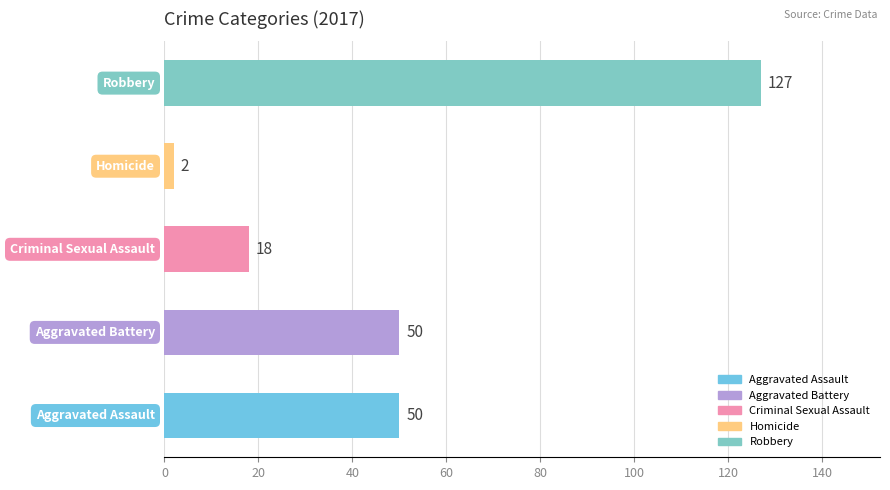

What is the difference between the second highest and second lowest values?

32